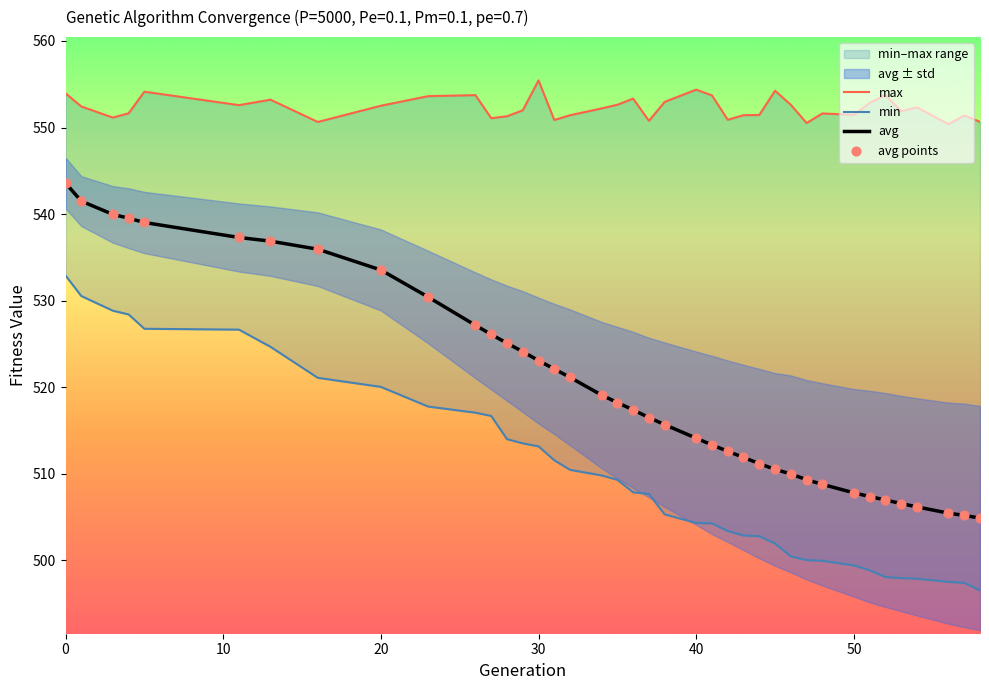

Which series has the largest total across all categories?

max